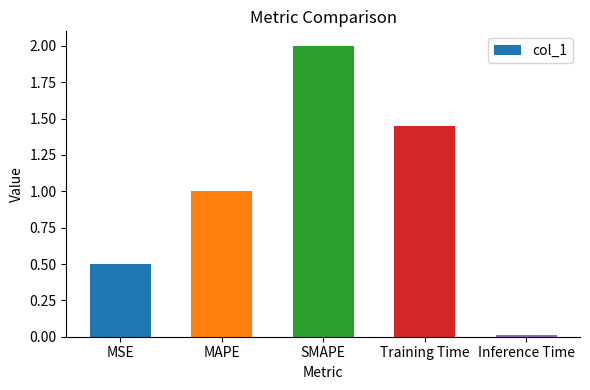

At which label is the value closest to 1?

MAPE